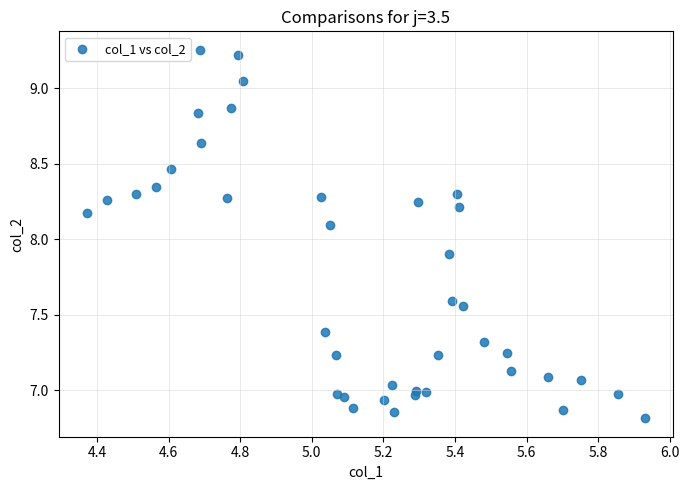

What is the range of X values (max minus min)?

1.6